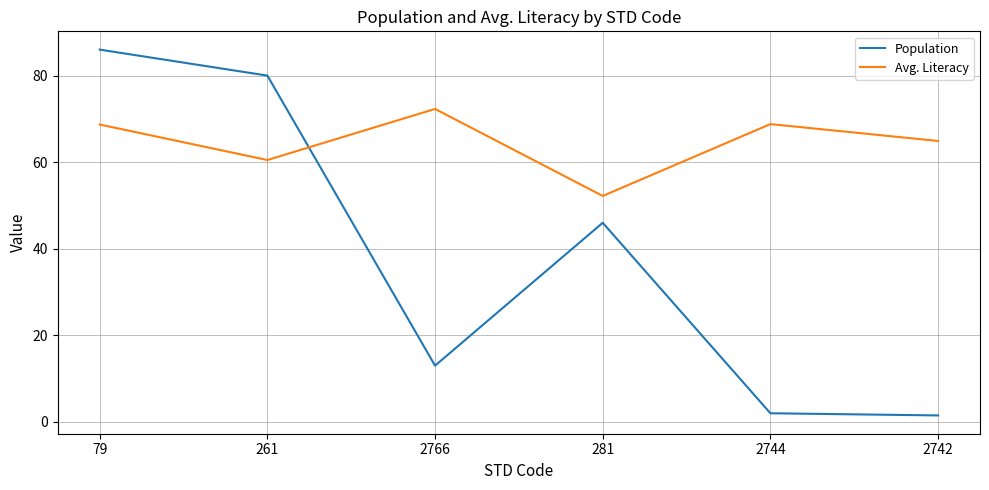

The value of Population at 2742 is 1.5. True or false?

True